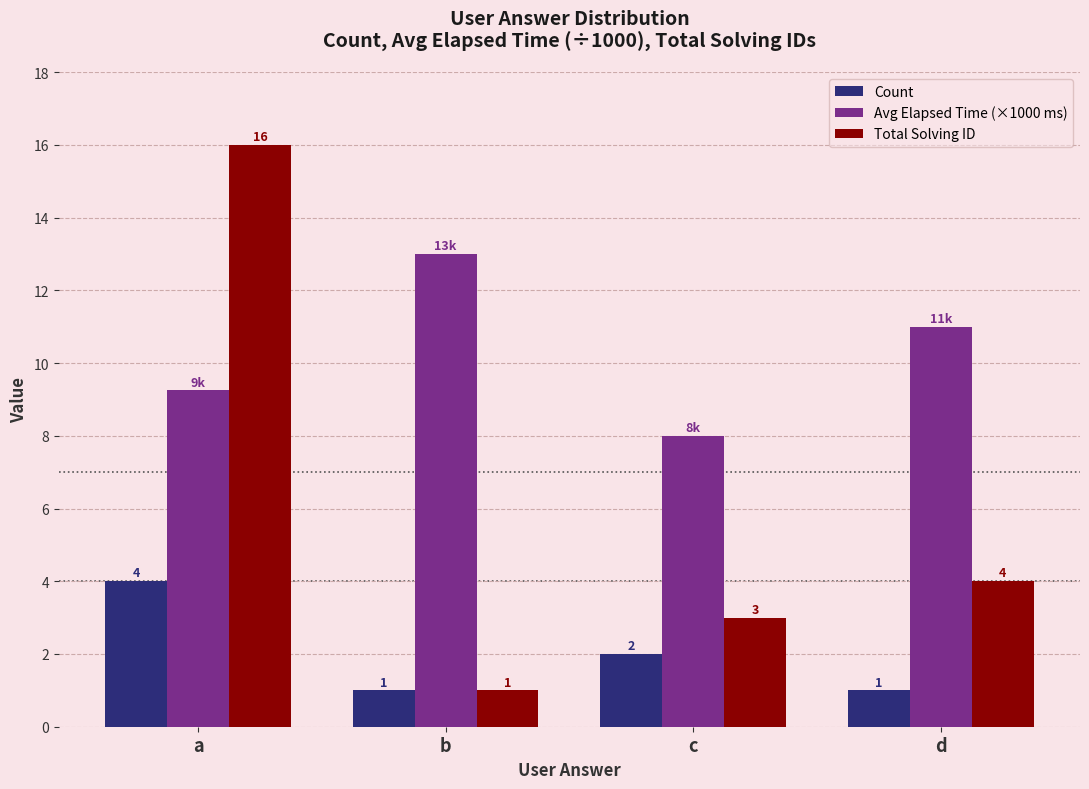

Between b and d, which series saw the biggest shift?

Total Solving ID